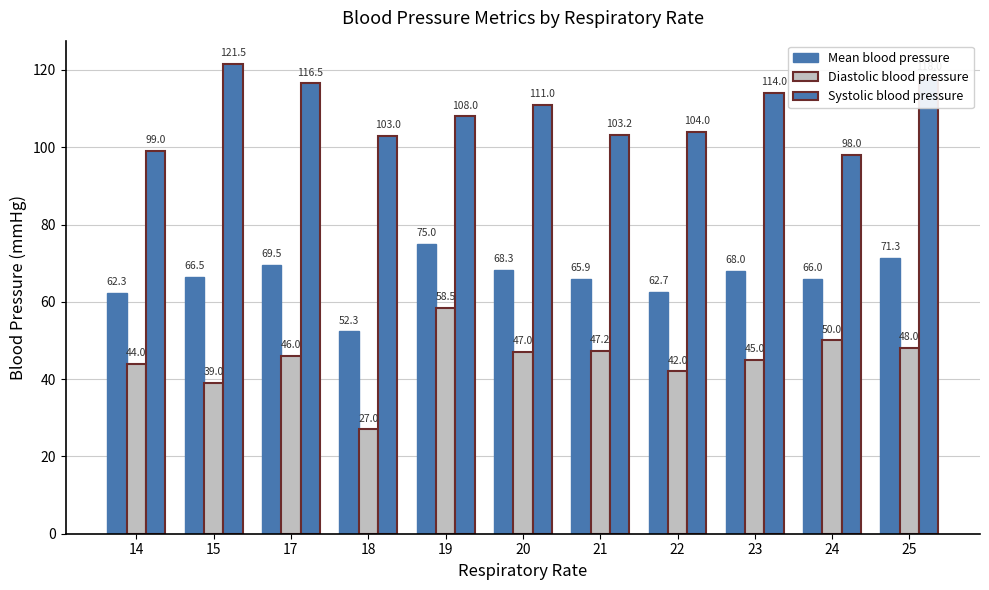

At 21, list the series in order from largest to smallest.

Systolic blood pressure, Mean blood pressure, Diastolic blood pressure